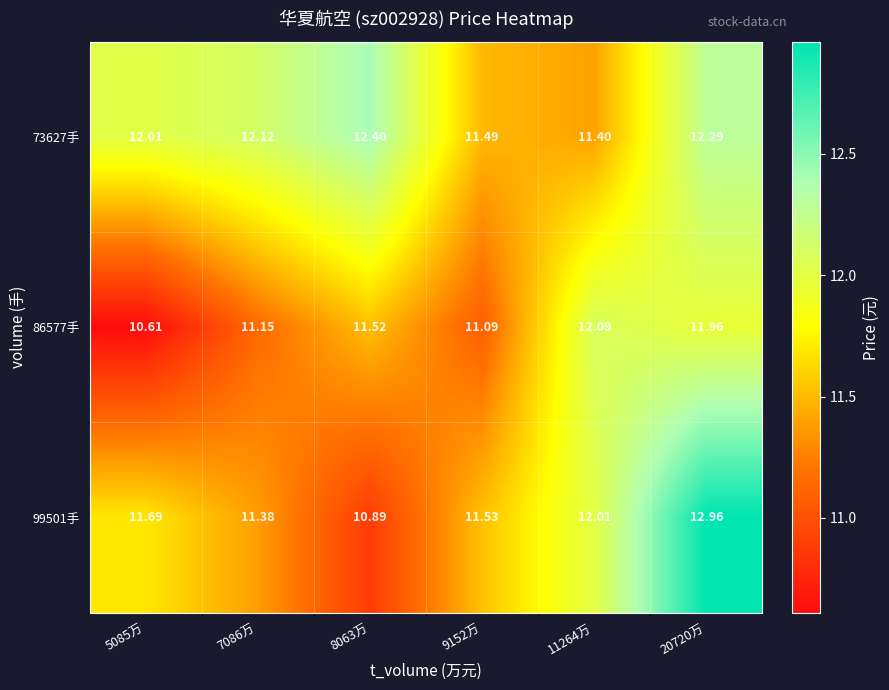

Is the value of 99501手 at 9152万 greater than the value of 73627手 at 11264万?

Yes